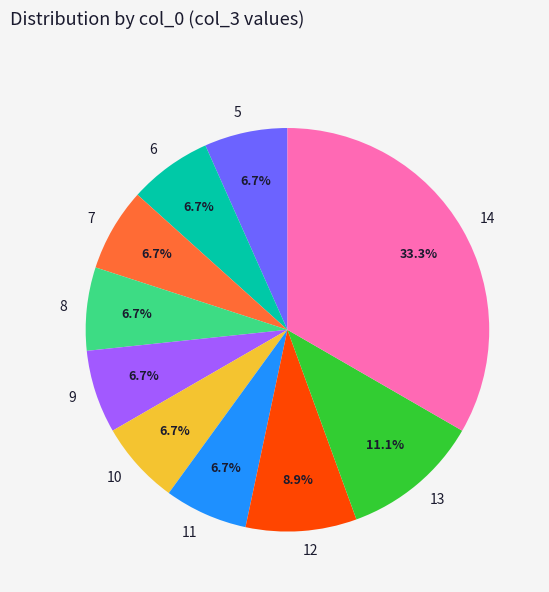

How many segments does this pie chart have?

10